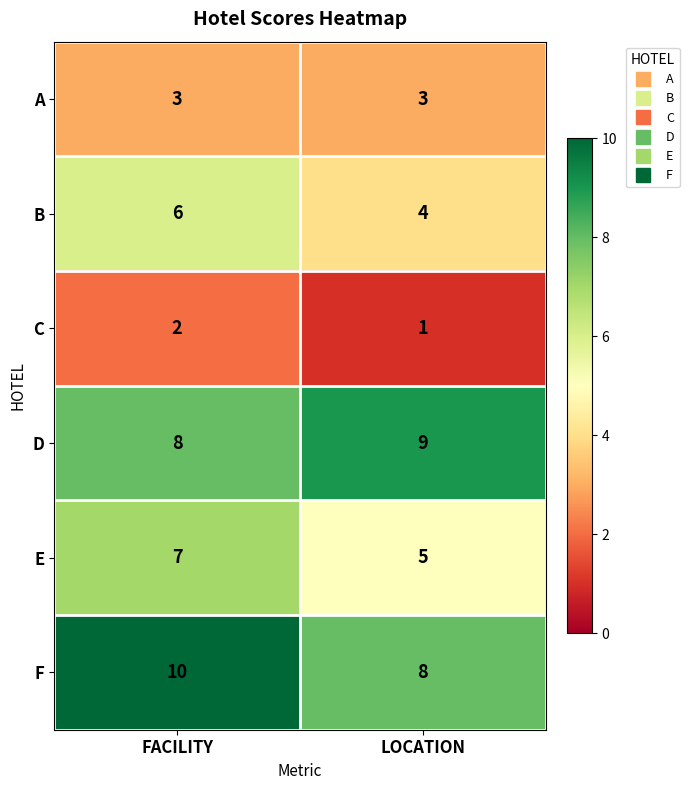

At how many categories does at least one series exceed 1?

2